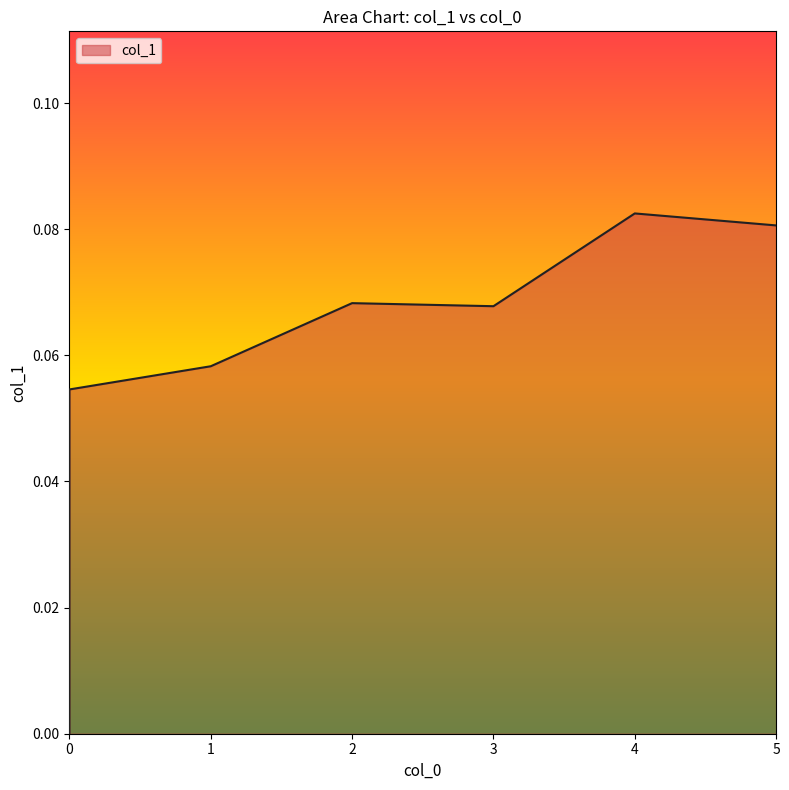

What is the sum of all values?

0.4